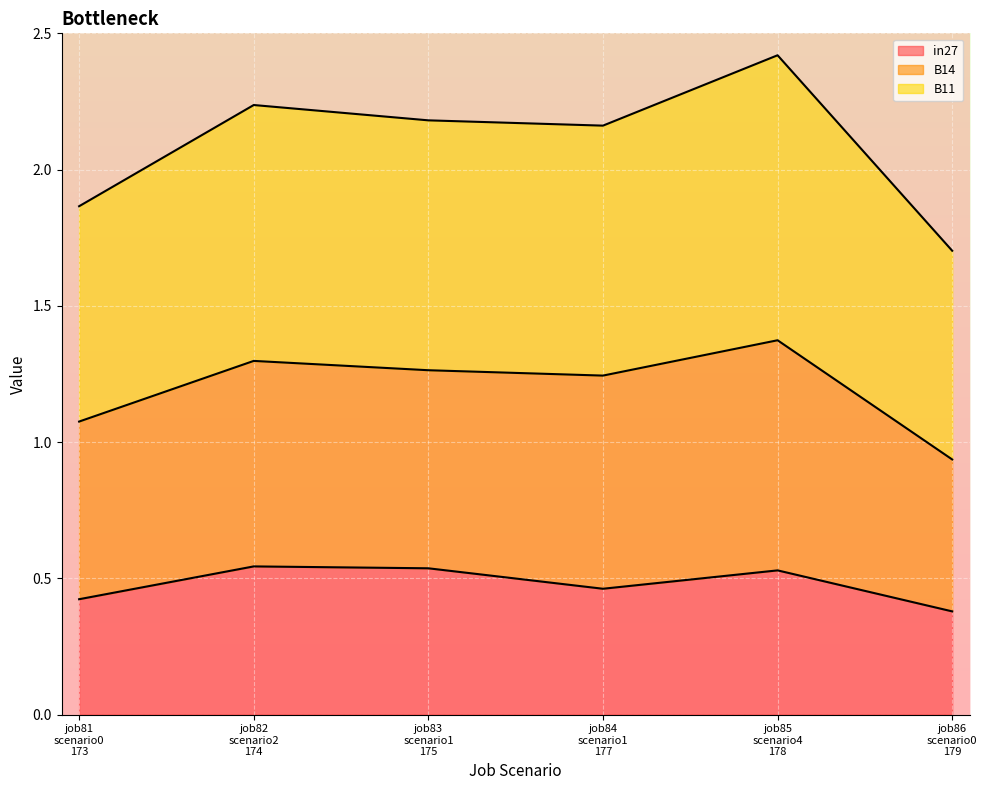

What is the minimum value for in27?

0.4